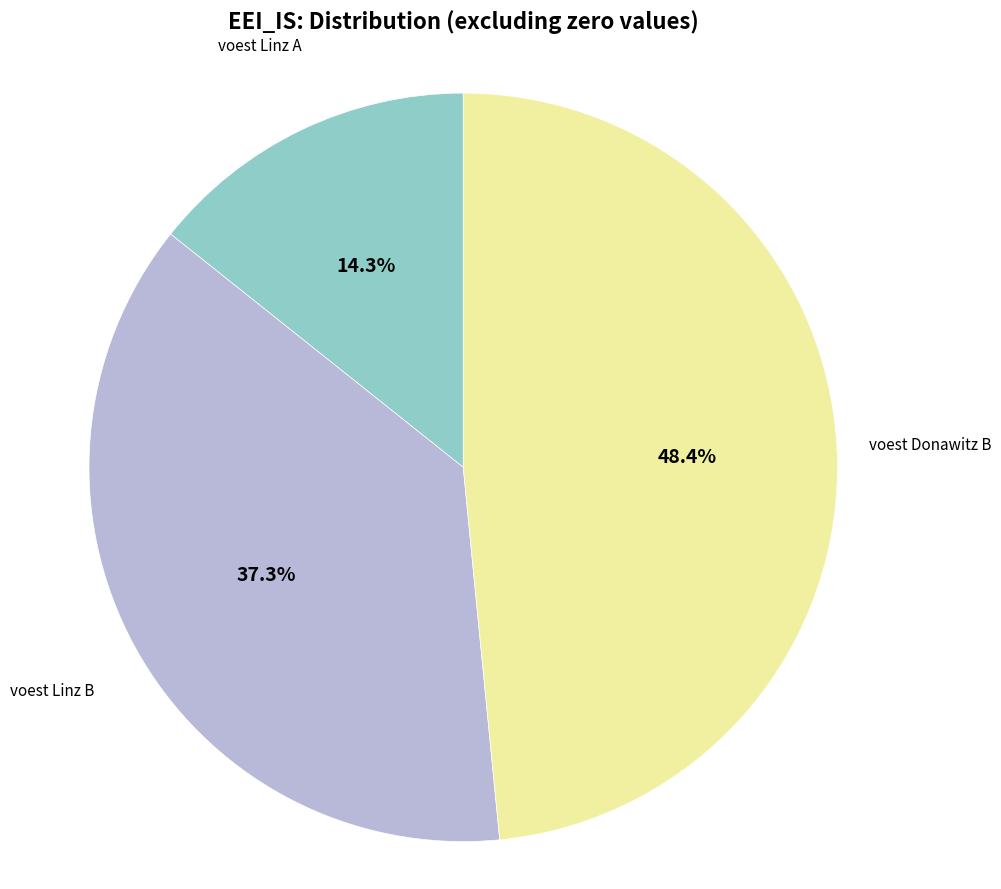

Is there a majority slice in this chart?

No